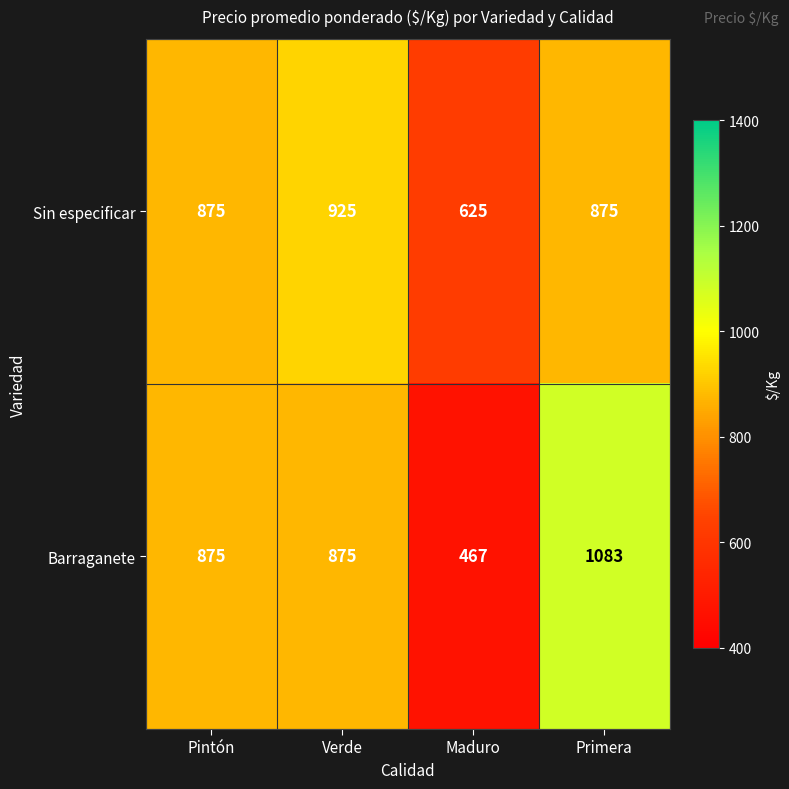

How many Sin especificar values are between 875 and 925?

3